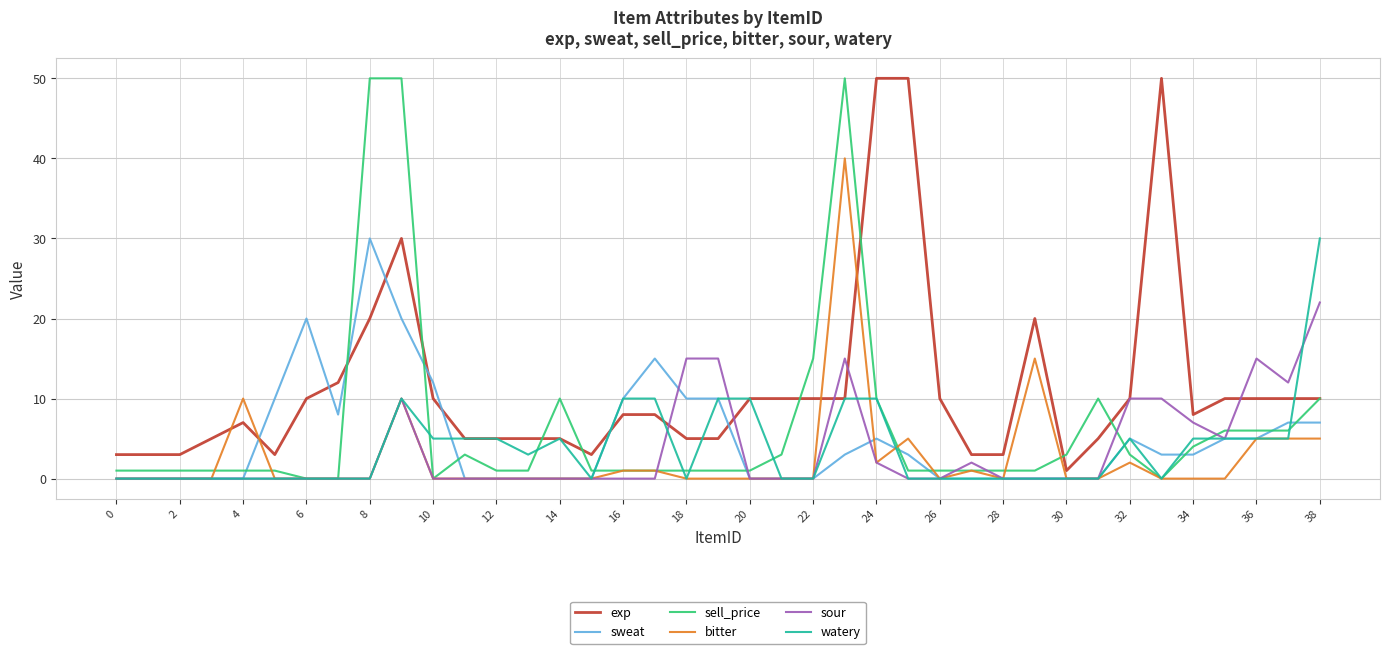

What is the highest value of the exp series?

50